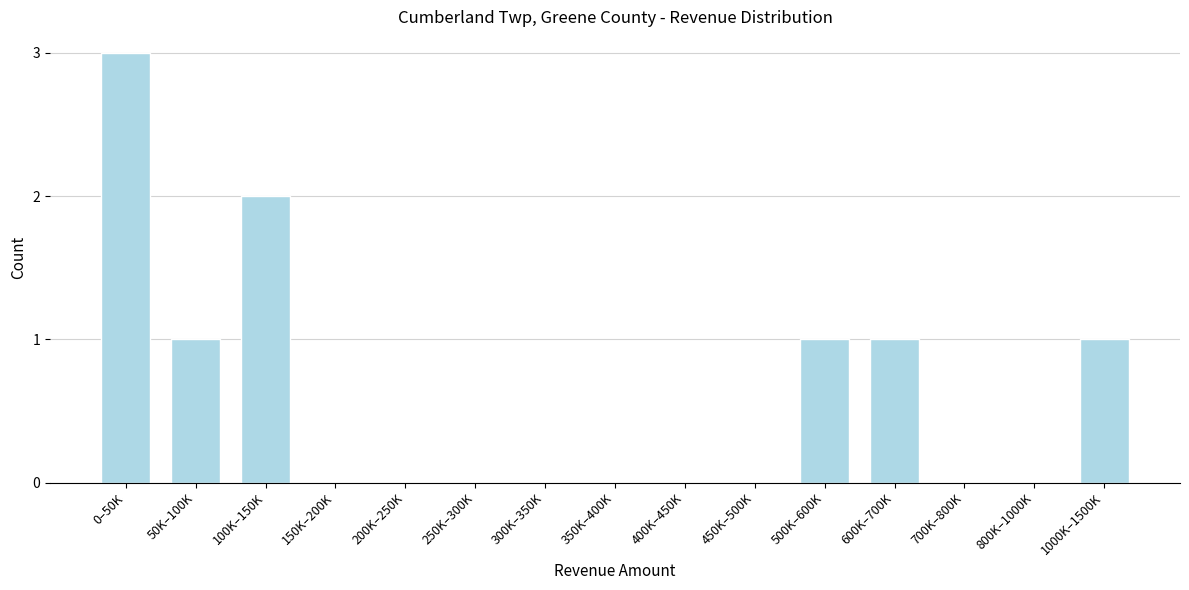

Reading left to right, extract all data points from this chart.

0–50K=3	50K–100K=1	100K–150K=2	150K–200K=0	200K–250K=0	250K–300K=0	300K–350K=0	350K–400K=0	400K–450K=0	450K–500K=0	500K–600K=1	600K–700K=1	700K–800K=0	800K–1000K=0	1000K–1500K=1